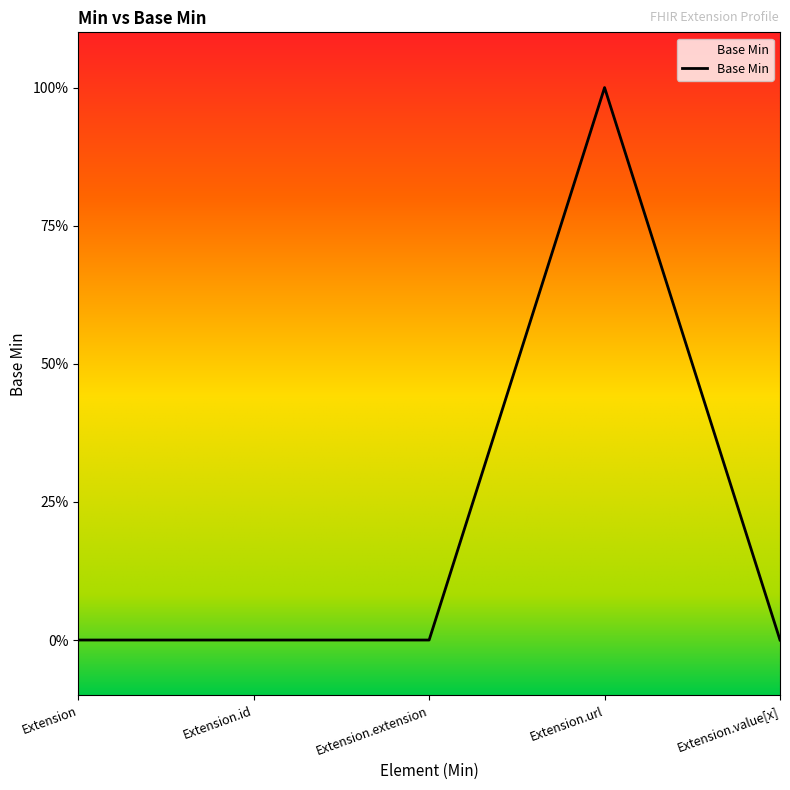

What is the difference between the values at Extension and Extension.url?

1